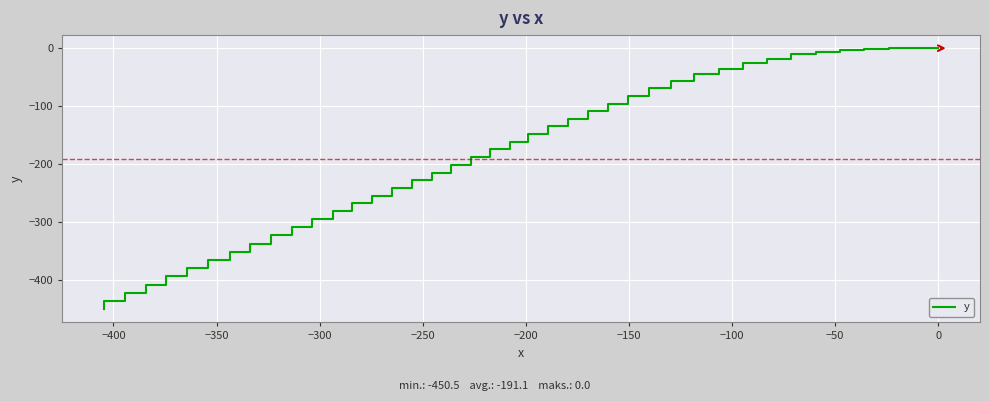

How many lines are shown in the chart?

1